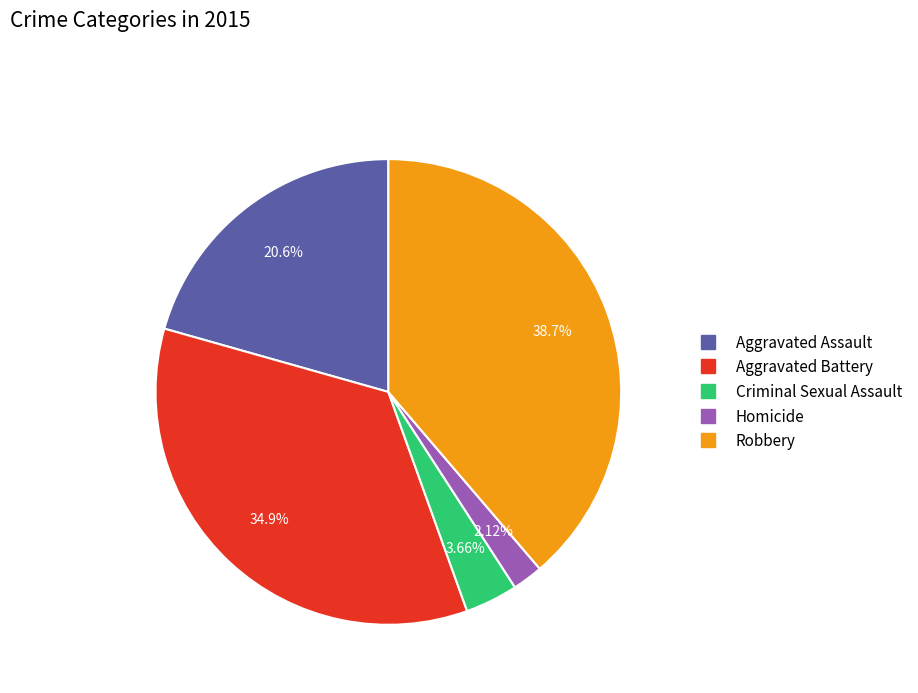

To the nearest percent, what is the average slice percentage?

20%